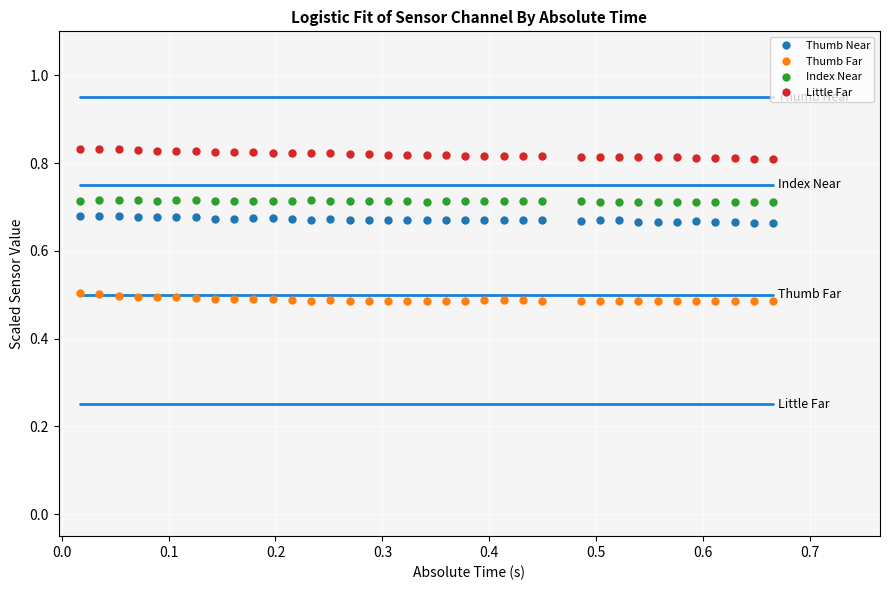

Which series contains the highest Y value?

Little Far